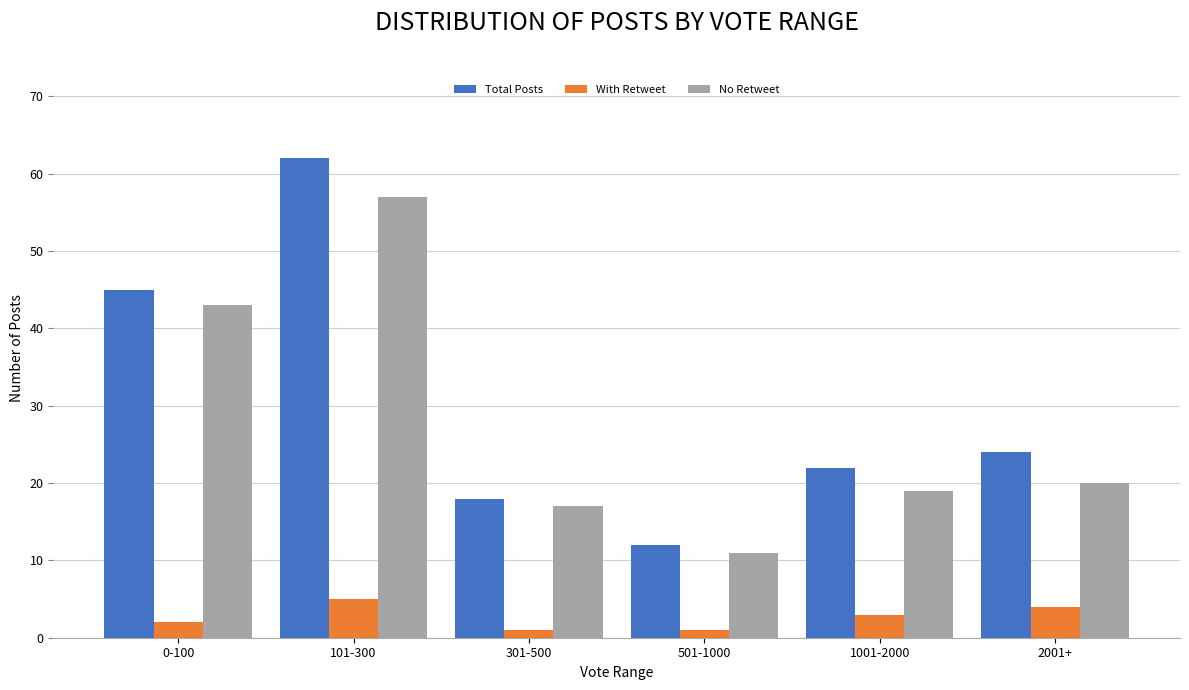

At 0-100, list the series in order from largest to smallest.

Total Posts, No Retweet, With Retweet